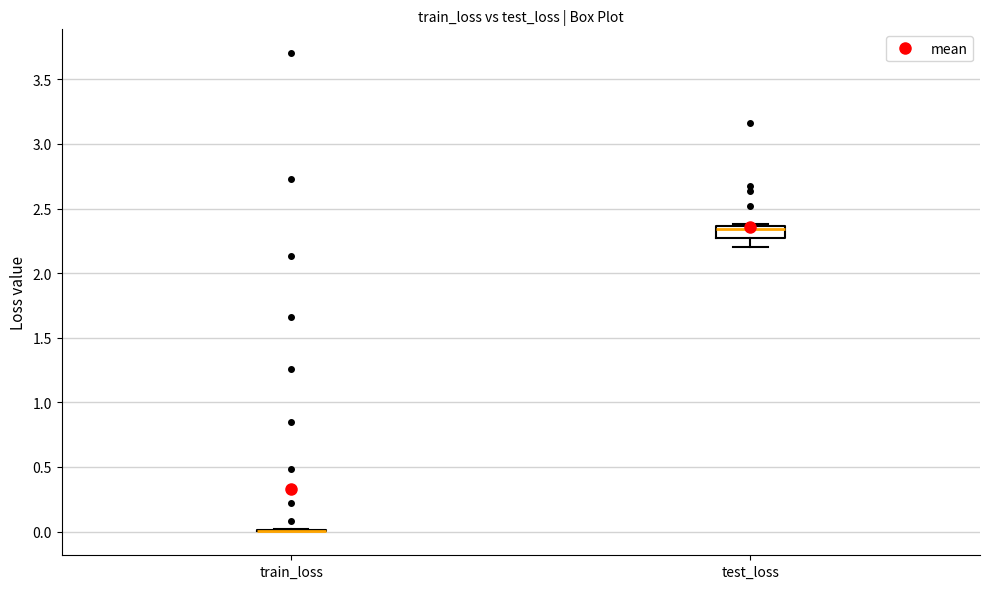

Reading left to right, read every box against the y-axis: the position of its median line, the range the box covers, and the ends of its whiskers. The values are not printed on the chart, so give them approximately, as read against the axis.

train_loss: box collapsed to a line at 0.00, whiskers 0.00 to 0.00
test_loss: median 2.35 (just below the box's upper edge), box 2.30 to 2.35, whiskers 2.20 to 2.40